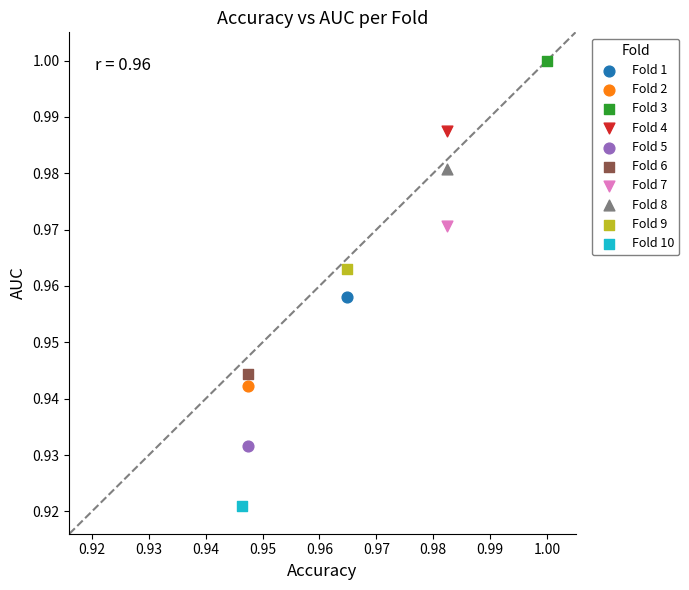

Which series reaches the maximum Y coordinate?

Fold 3